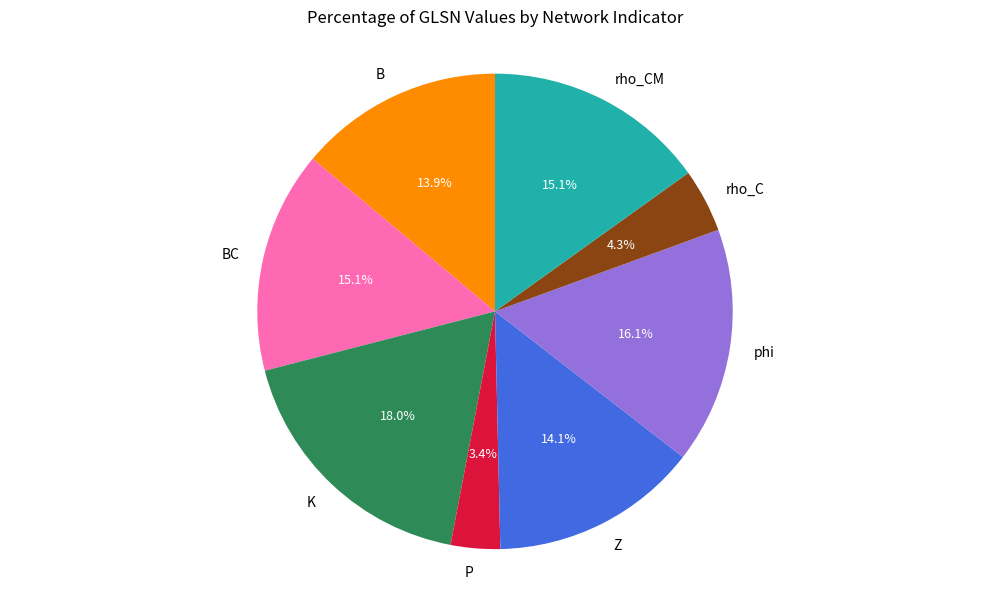

Which slice is the largest?

K